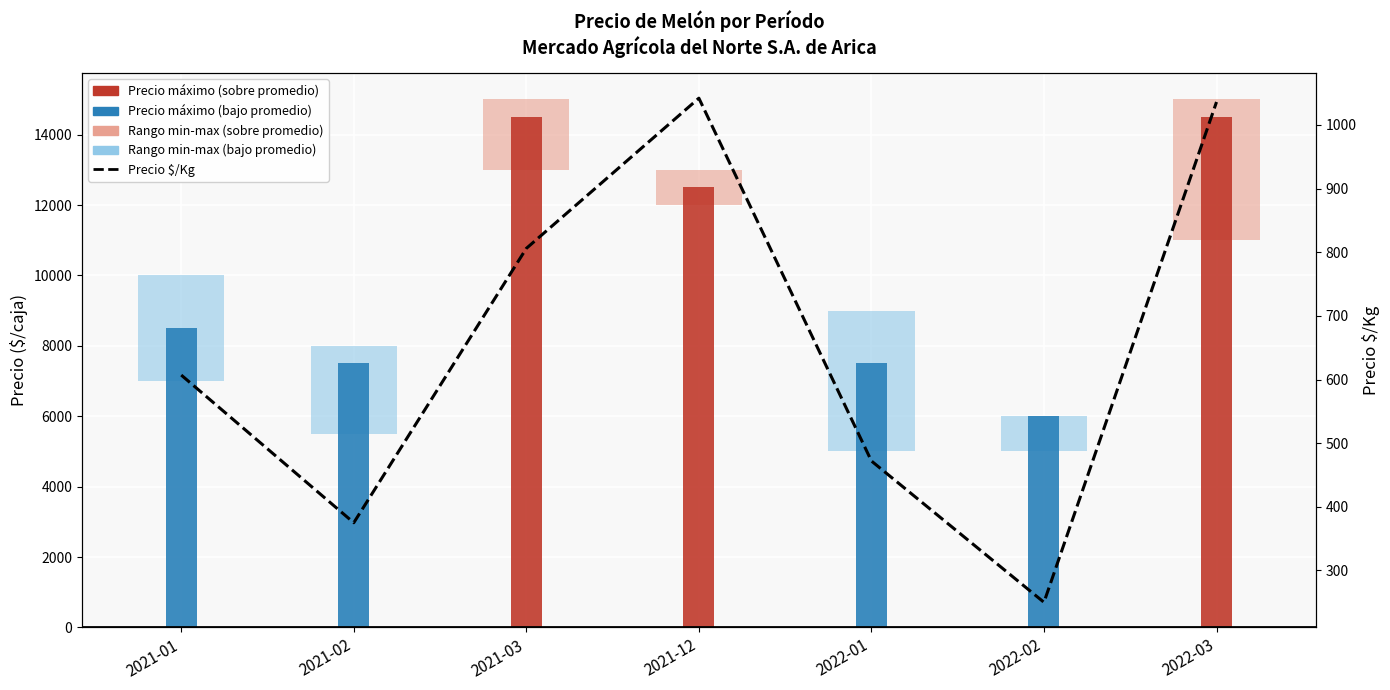

True or false: the data shows 375 at 2021-02.

True